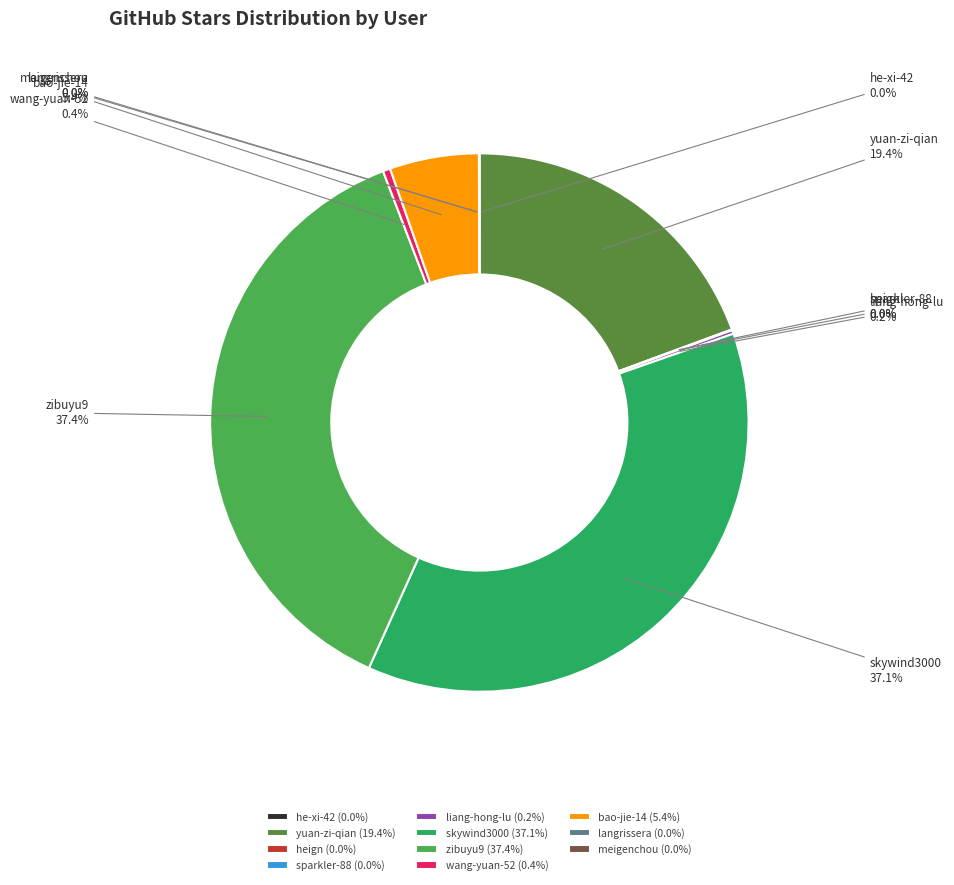

True or false: yuan-zi-qian accounts for 19% of the total.

True